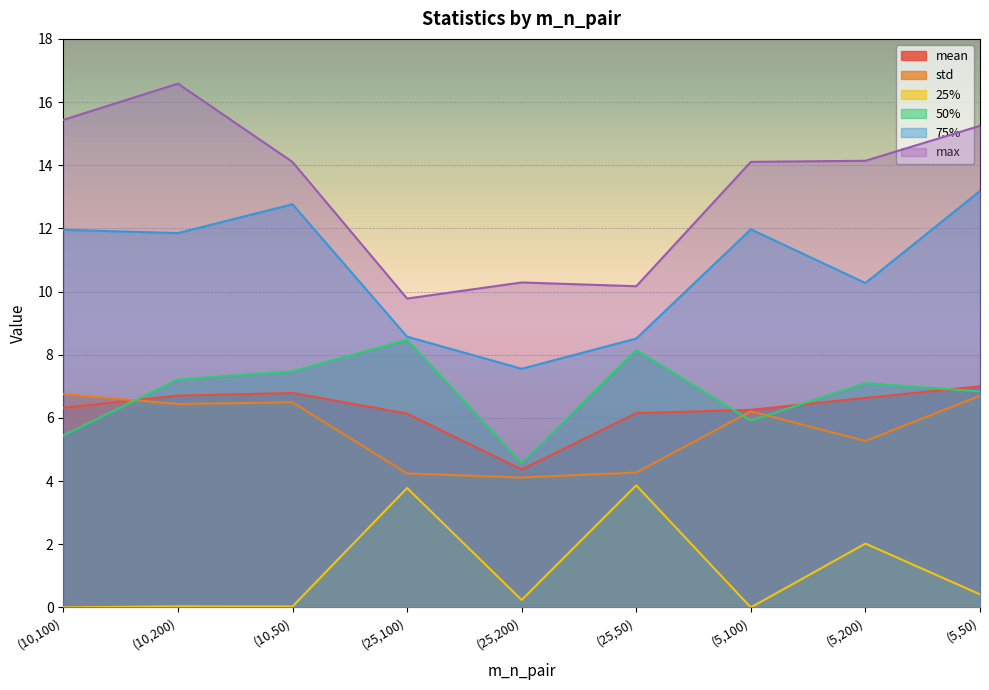

Between (10,50) and (5,100), which series saw the biggest shift?

50%